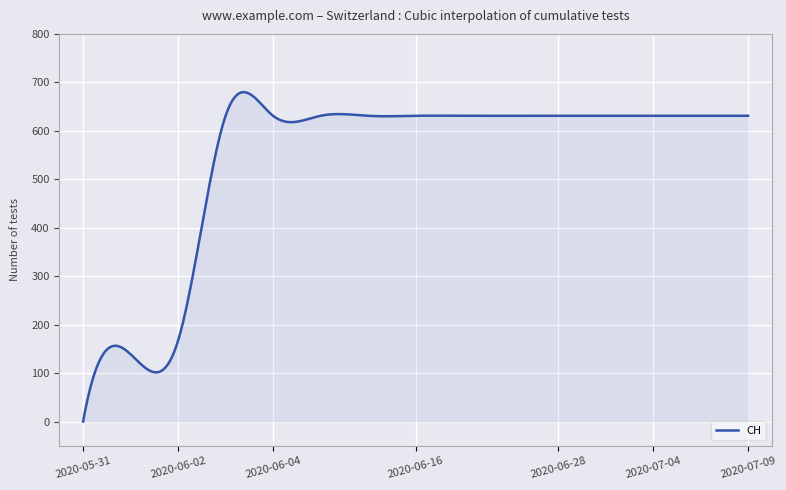

What is the greatest value displayed?

679.8